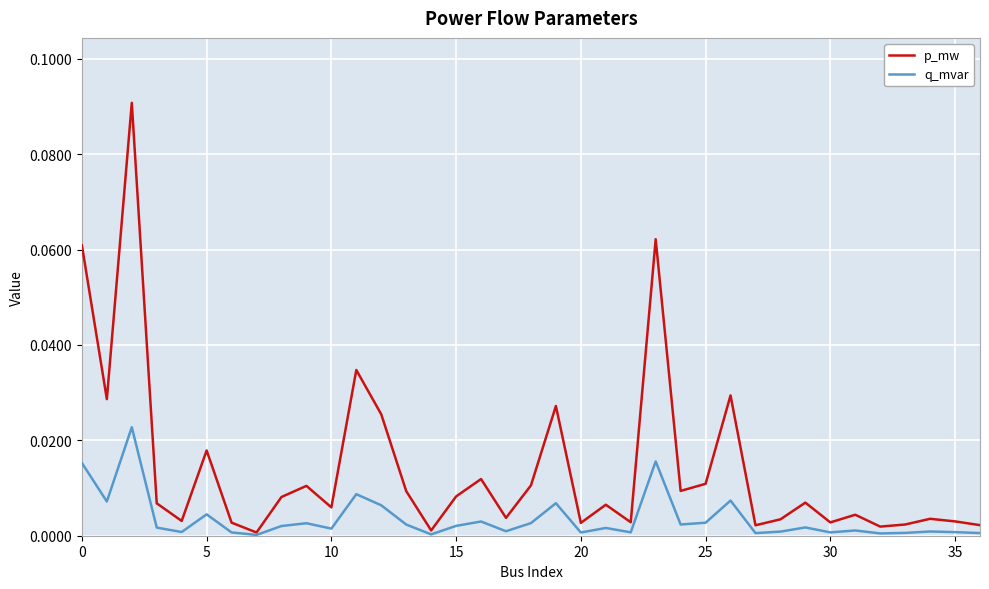

Which series has the widest spread of values?

p_mw